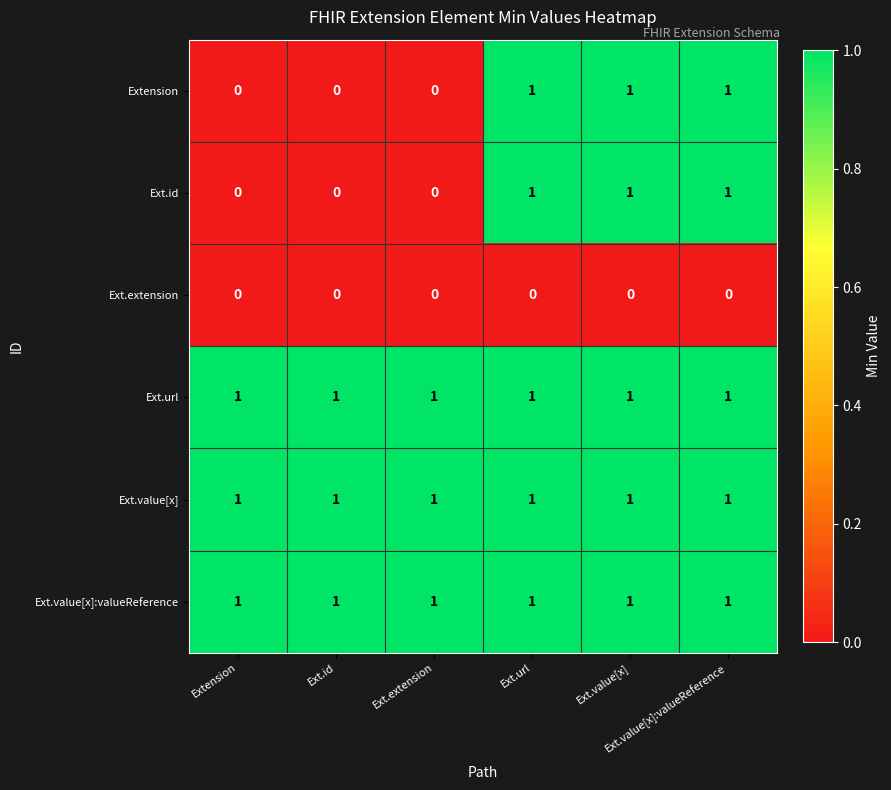

At how many categories does at least one series exceed 0?

6